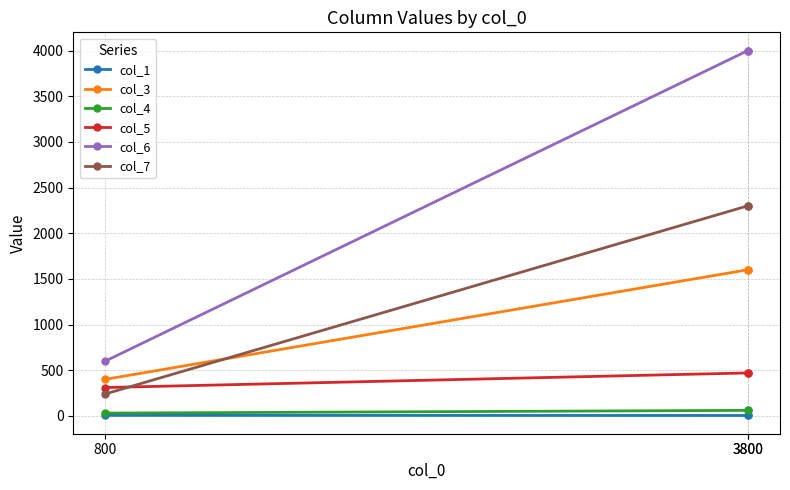

At 3800, list the series in order from largest to smallest.

col_6, col_7, col_3, col_5, col_4, col_1